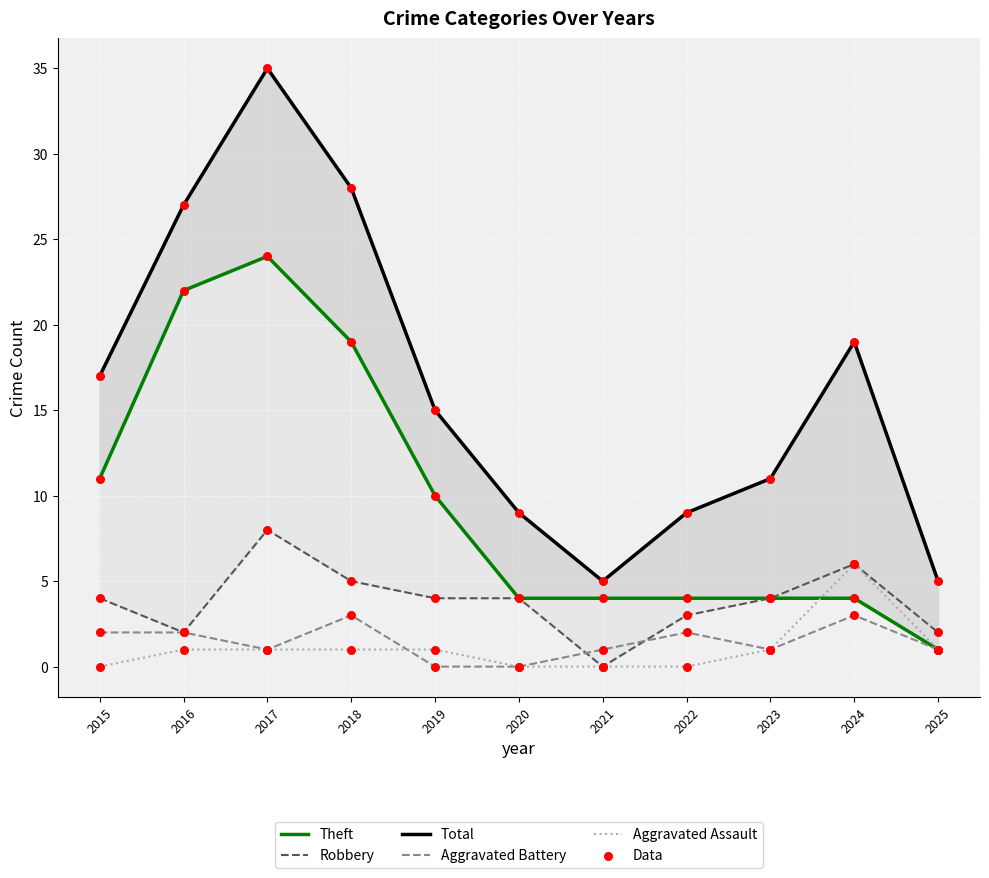

Which series has the widest spread of Y values?

Total